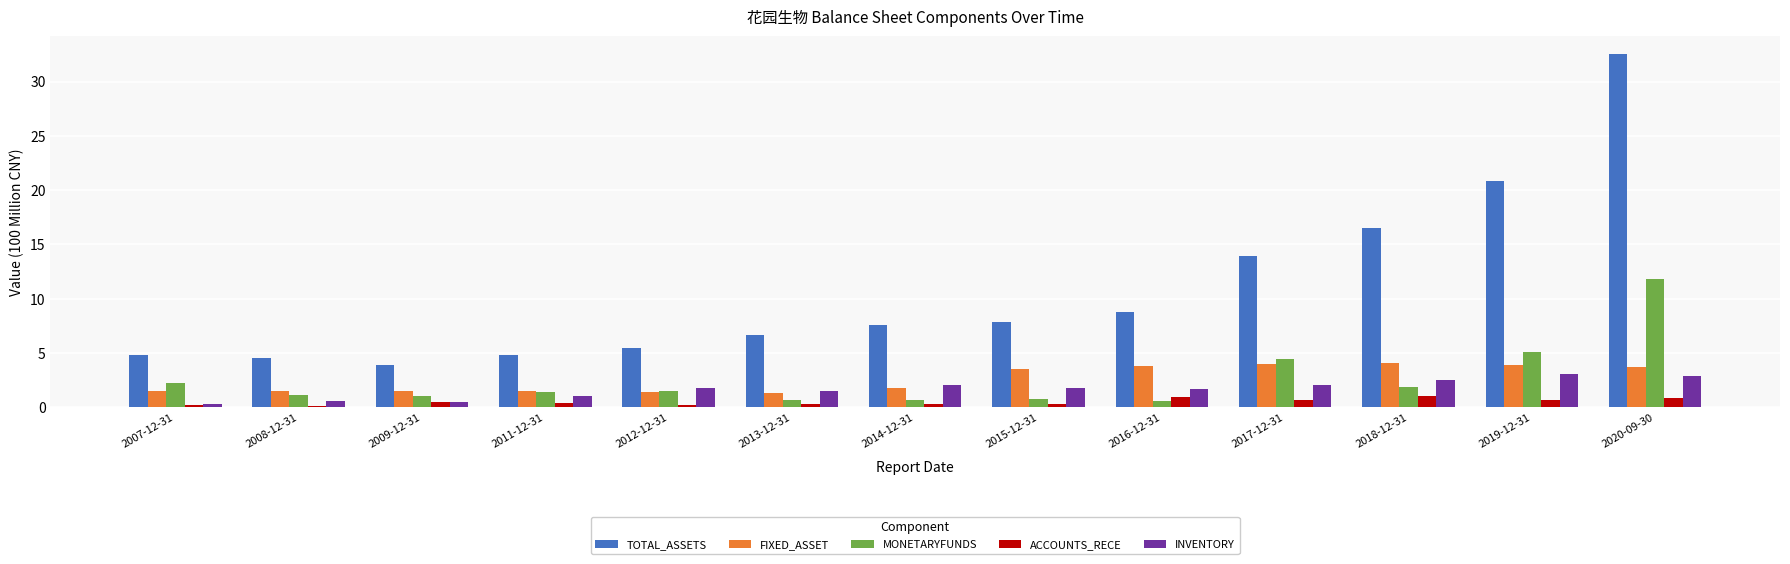

At which label is TOTAL_ASSETS closest to 18?

2018-12-31